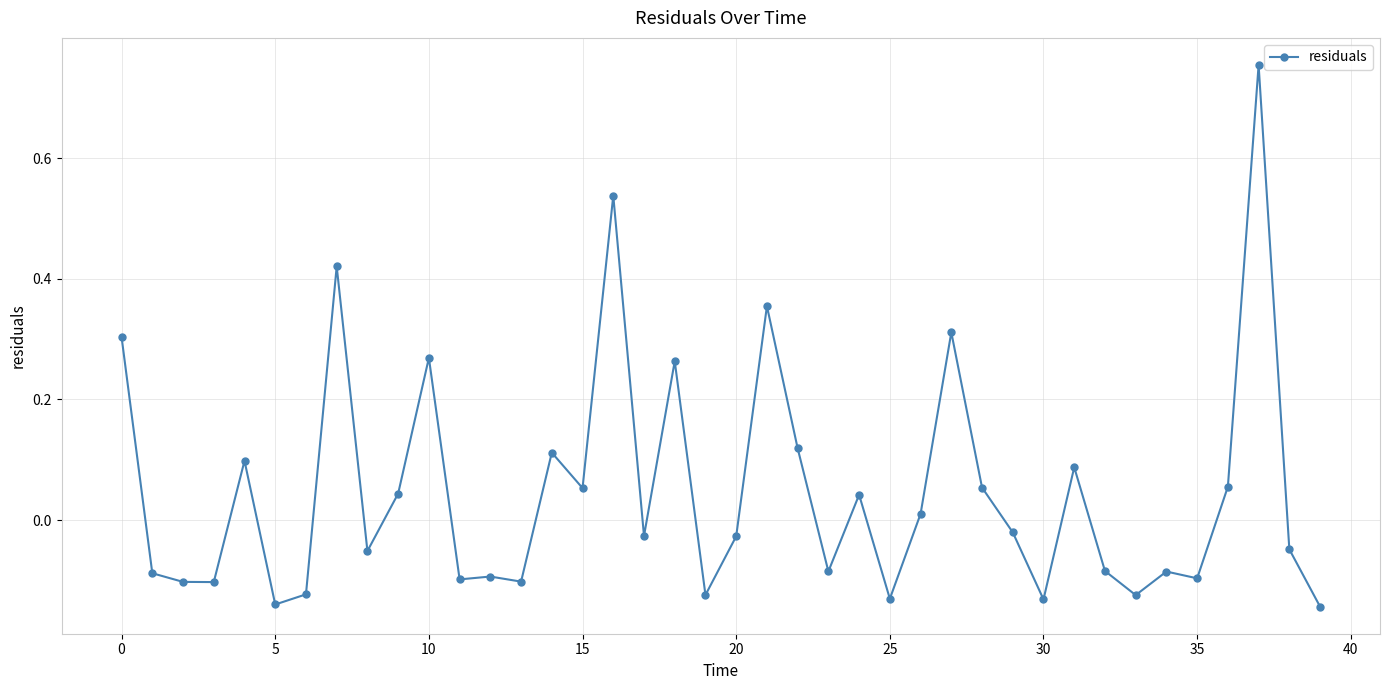

True or false: the data has more than 1 interior local peaks.

True